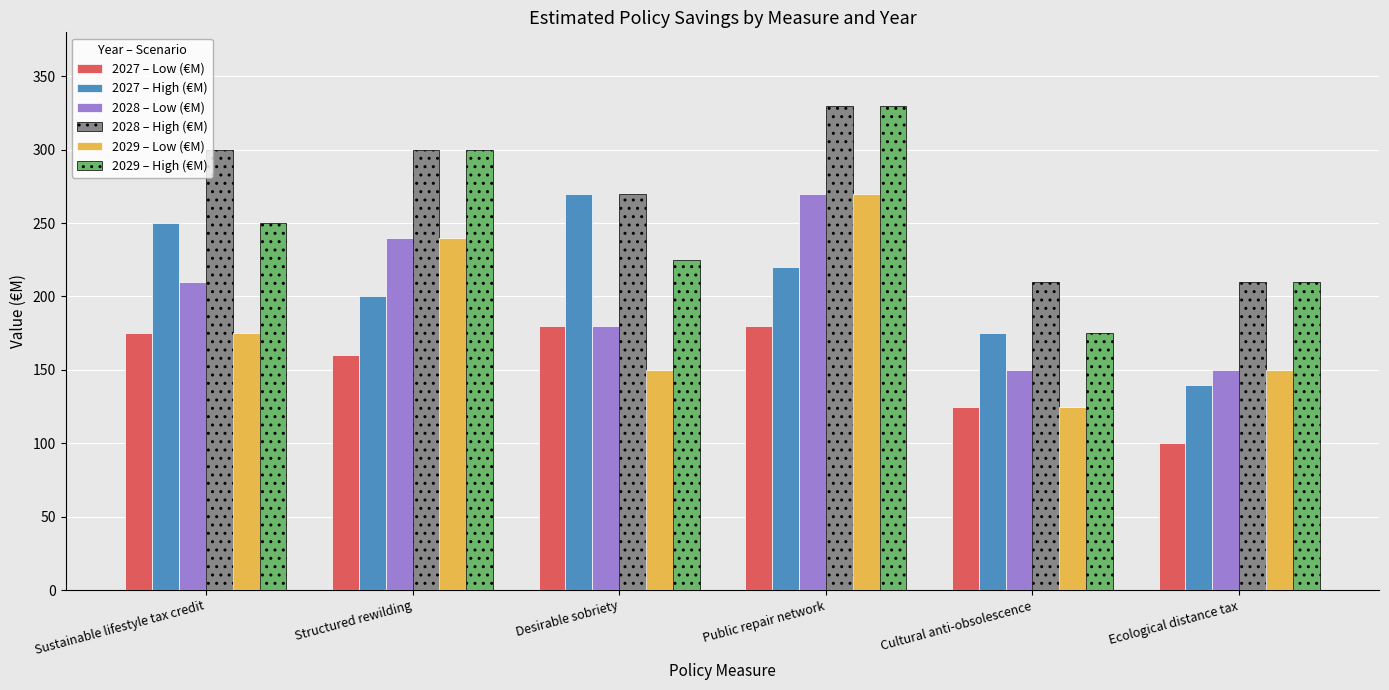

Reading left to right, list all the values displayed in this chart.

2027 – Low (€M): 175	160	180	180	125	100
2027 – High (€M): 250	200	270	220	175	140
2028 – Low (€M): 210	240	180	270	150	150
2028 – High (€M): 300	300	270	330	210	210
2029 – Low (€M): 175	240	150	270	125	150
2029 – High (€M): 250	300	225	330	175	210